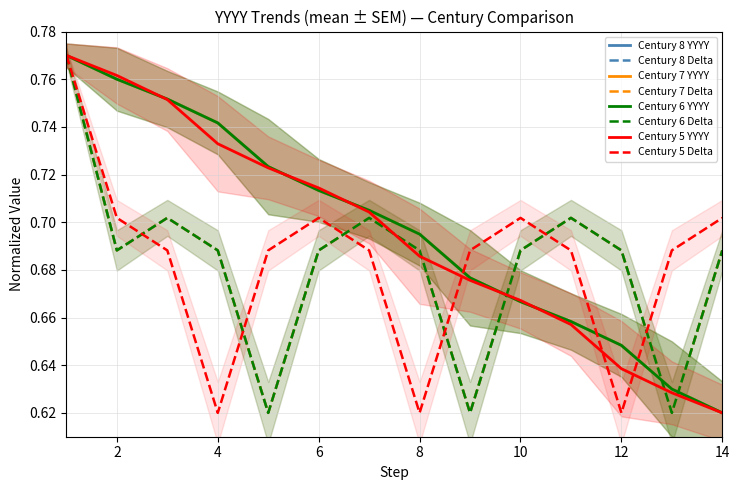

Between 10 and 14, which series saw the biggest shift?

Century 5 (YYYY)